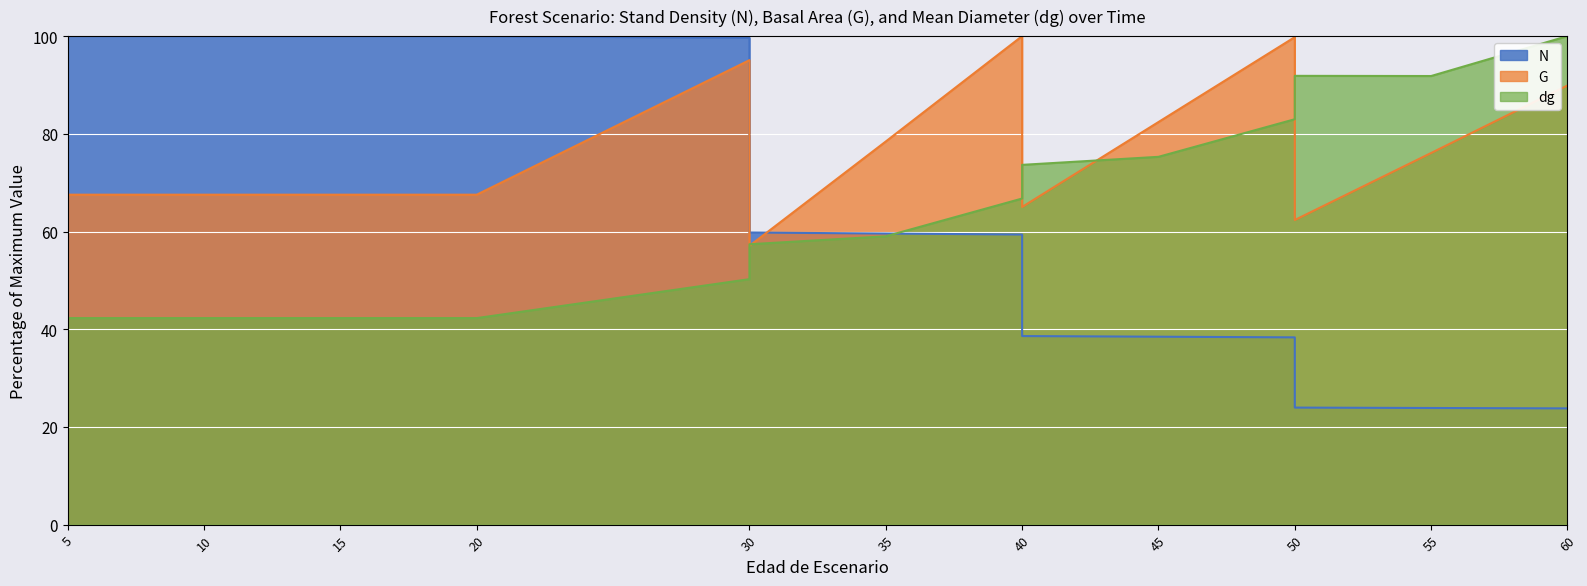

True or false: N has a value of 54.4 at 45.

False